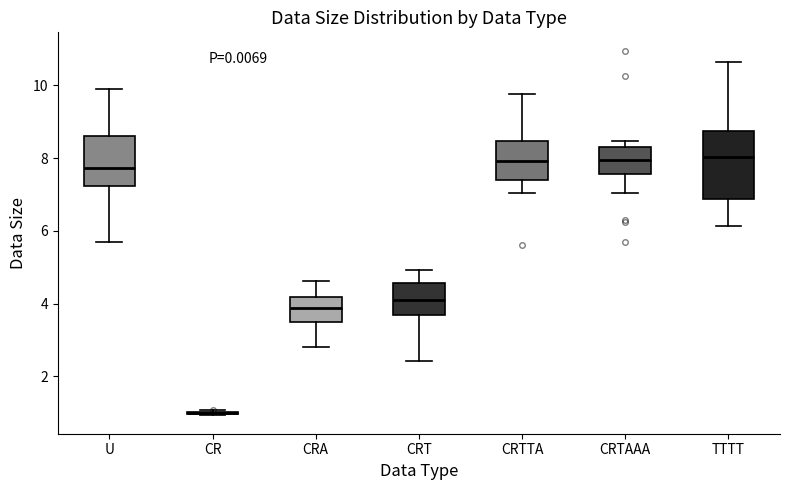

Reading left to right, transcribe this box plot: for each box, give where its median line is, the range the box spans, and where its two whiskers end, as read against the y-axis. The values are not printed on the chart, so give them approximately, as read against the axis.

U: median 7.8, box 7.2 to 8.6, whiskers 5.8 to 9.8
CR: box collapsed to a line at 1.0, whiskers 1.0 to 1.0
CRA: median 3.8, box 3.4 to 4.2, whiskers 2.8 to 4.6
CRT: median 4.0, box 3.6 to 4.6, whiskers 2.4 to 5.0
CRTTA: median 8.0, box 7.4 to 8.4, whiskers 7.0 to 9.8
CRTAAA: median 8.0, box 7.6 to 8.4, whiskers 7.0 to 8.4 (just above the box's upper edge)
TTTT: median 8.0, box 6.8 to 8.8, whiskers 6.2 to 10.6